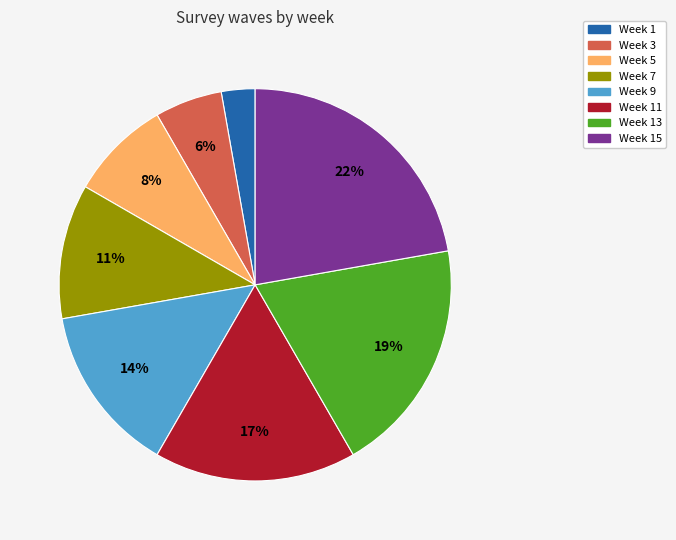

Is there any slice that represents more than half of the pie?

No